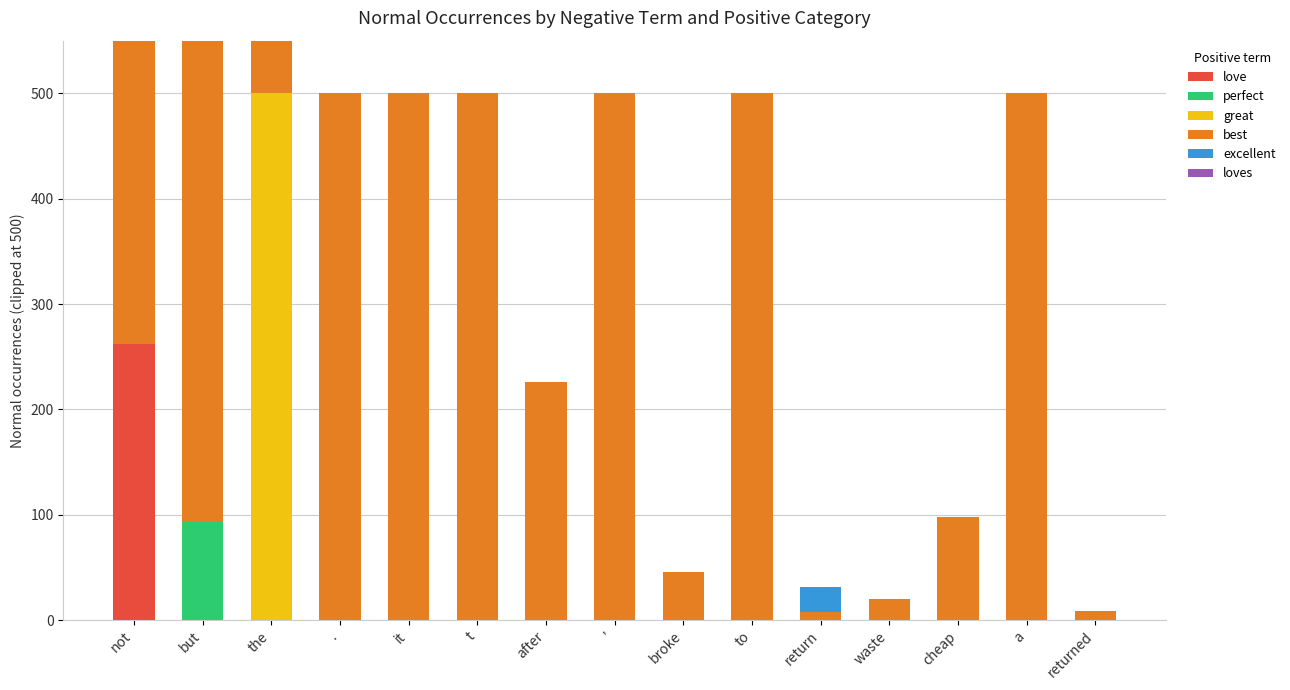

What position from the right is cheap?

3